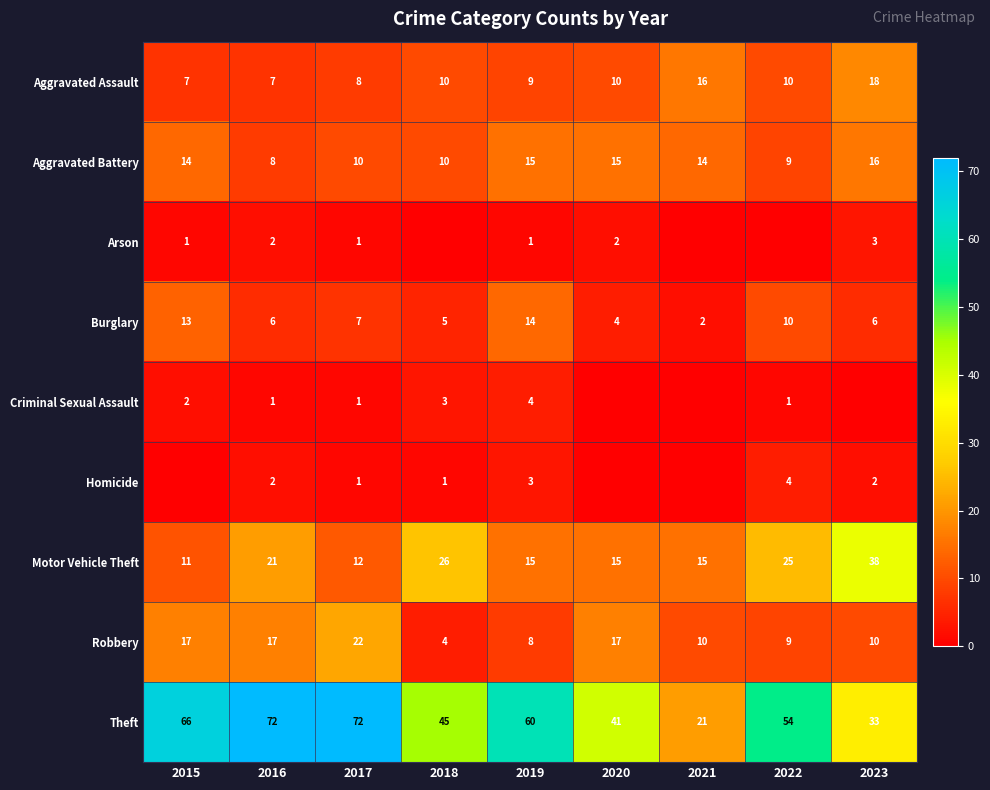

How many values in the Robbery series are below 10?

3